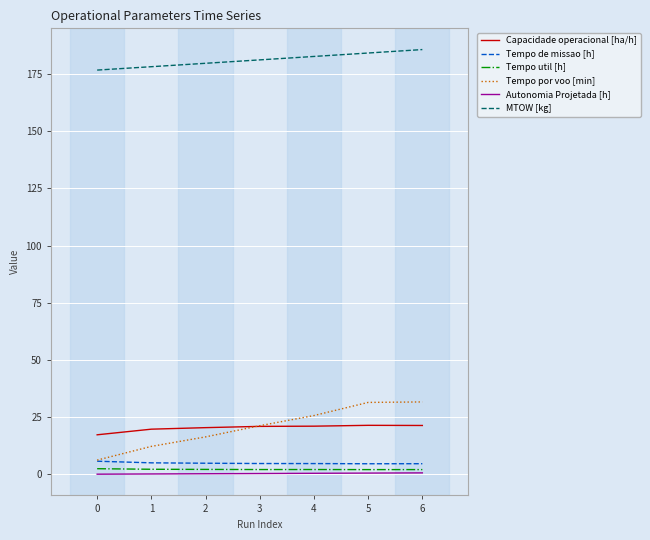

Is it true that MTOW [kg] equals 184.2 at 5?

True